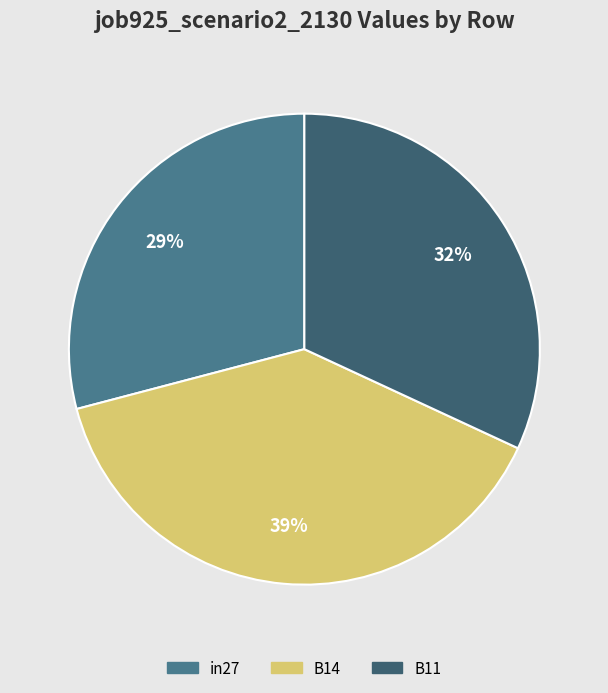

To the nearest percent, what portion does in27 represent?

29%